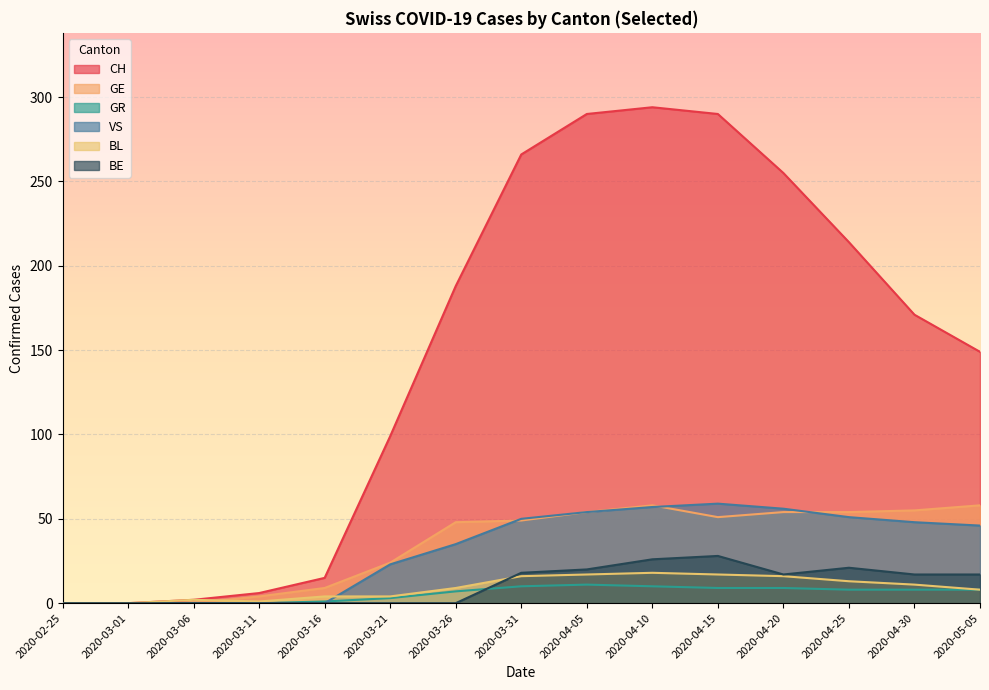

At 2020-02-25, list the series in order from smallest to largest.

CH, GE, GR, VS, BL, BE